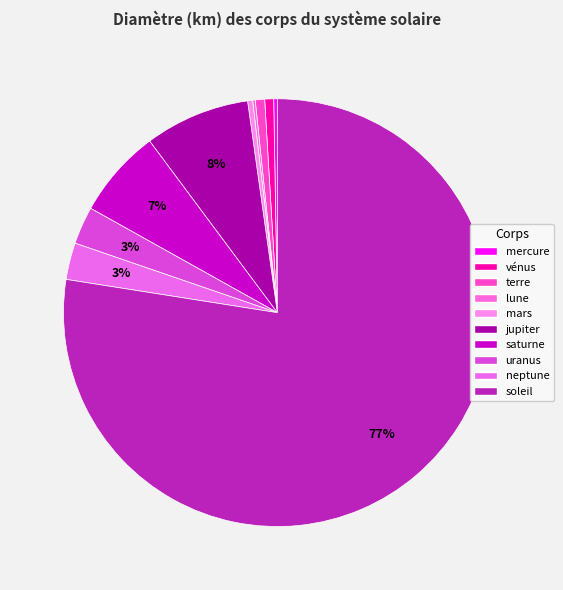

Is there a majority slice in this chart?

Yes